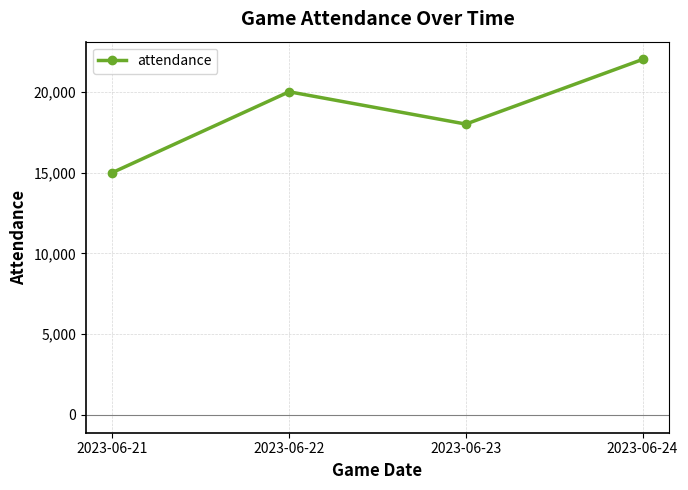

The value at 2023-06-24 is 10376. True or false?

False